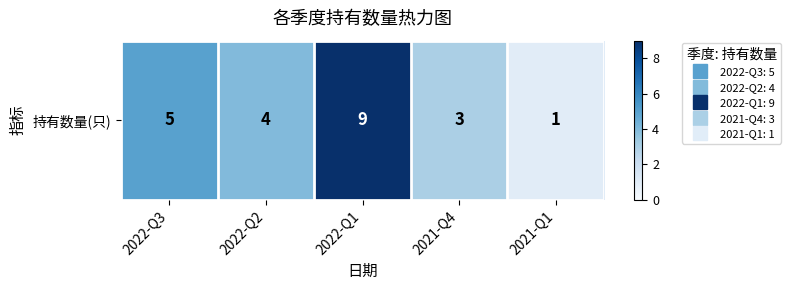

Which has a higher value, 2022-Q1 or 2021-Q1?

2022-Q1